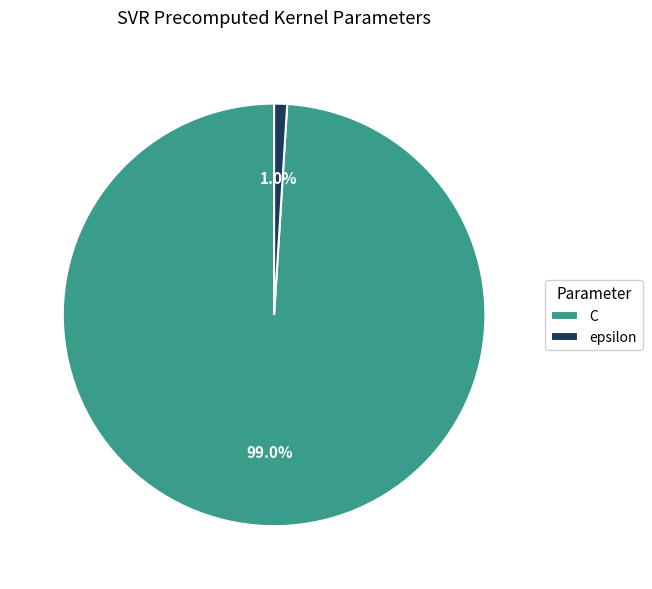

Count the number of slices in the pie.

2